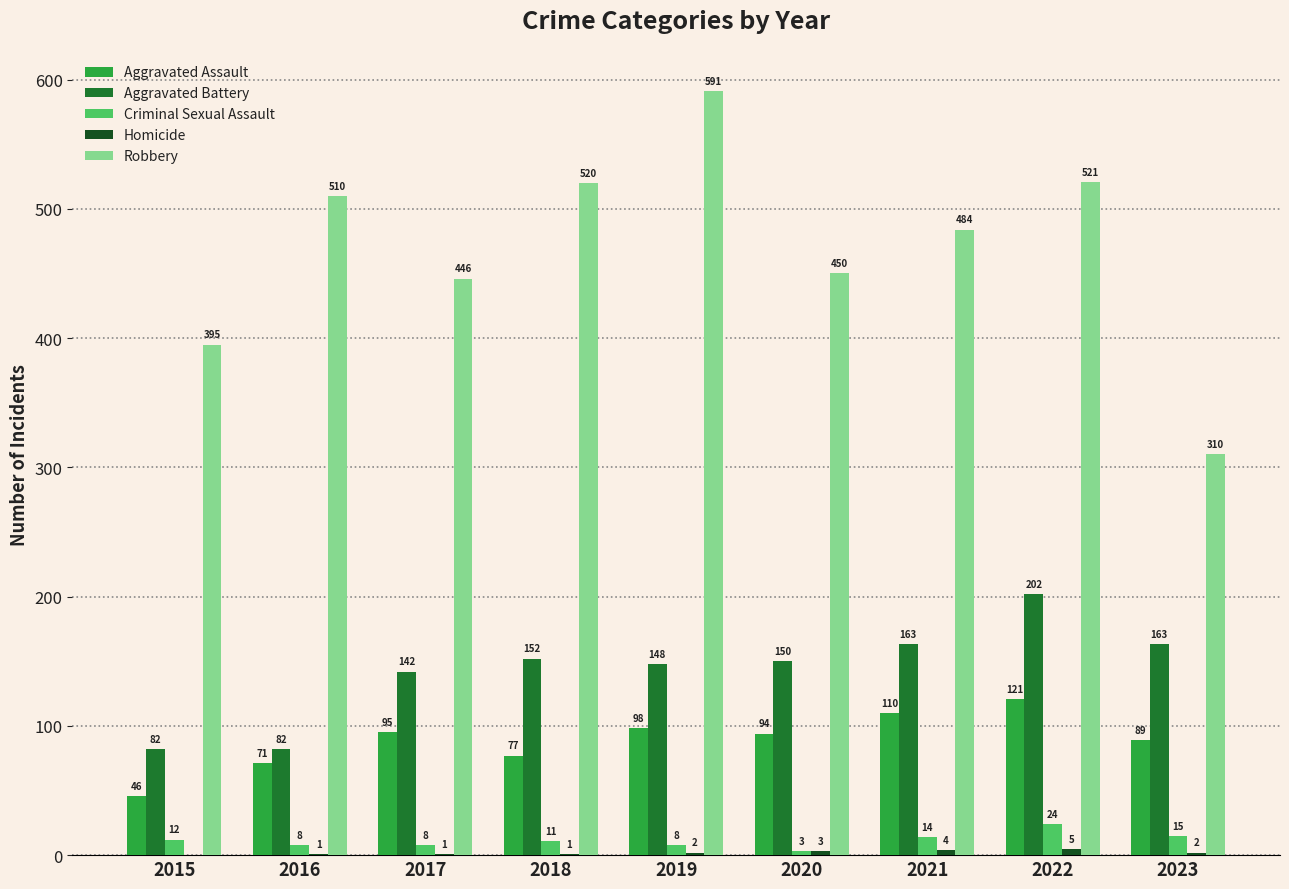

Between 2016 and 2021, which series saw the biggest shift?

Aggravated Battery